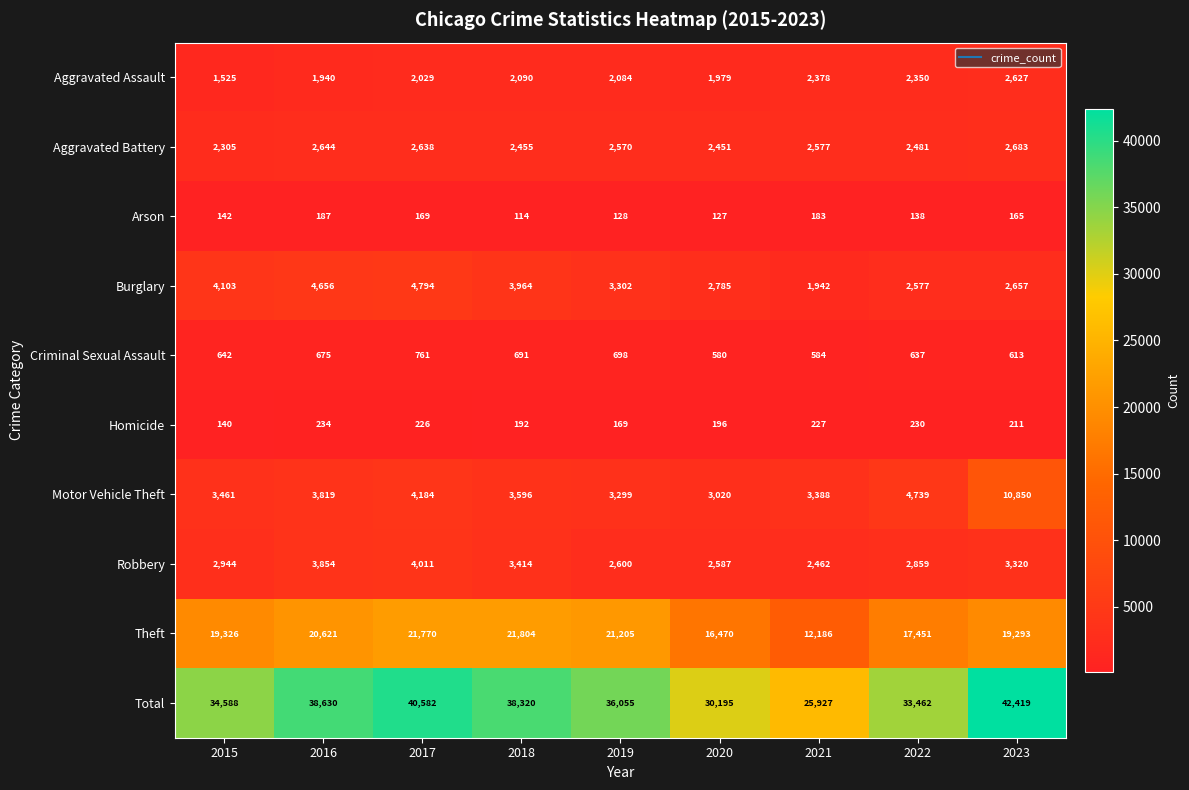

Where is Robbery nearest to the value 3236?

2023